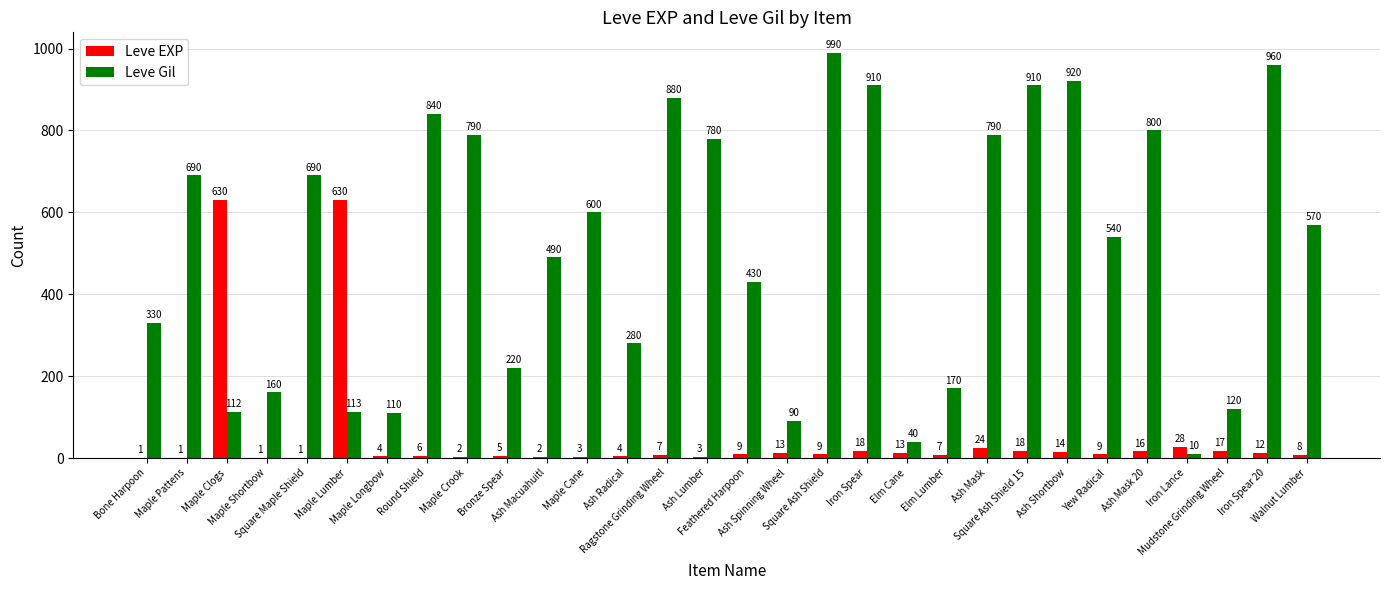

Which series has the largest total across all categories?

Leve Gil